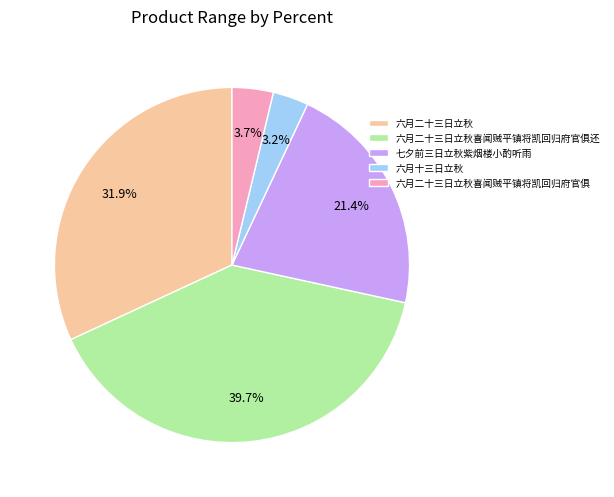

Is it true that 六月二十三日立秋 is 32% of the pie?

True